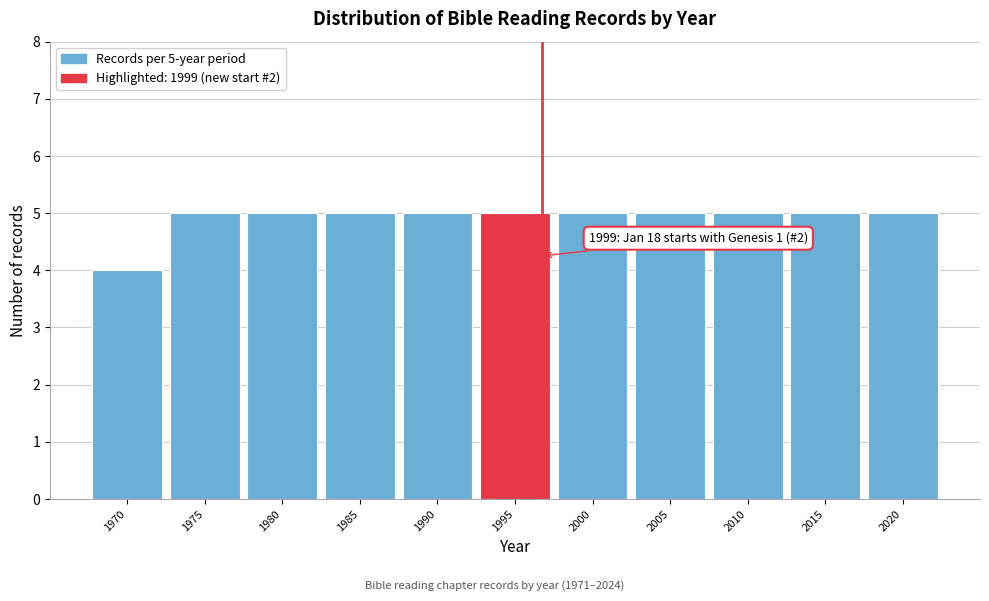

Reading left to right, list all the values displayed in this chart.

4	5	5	5	5	5	5	5	5	5	5